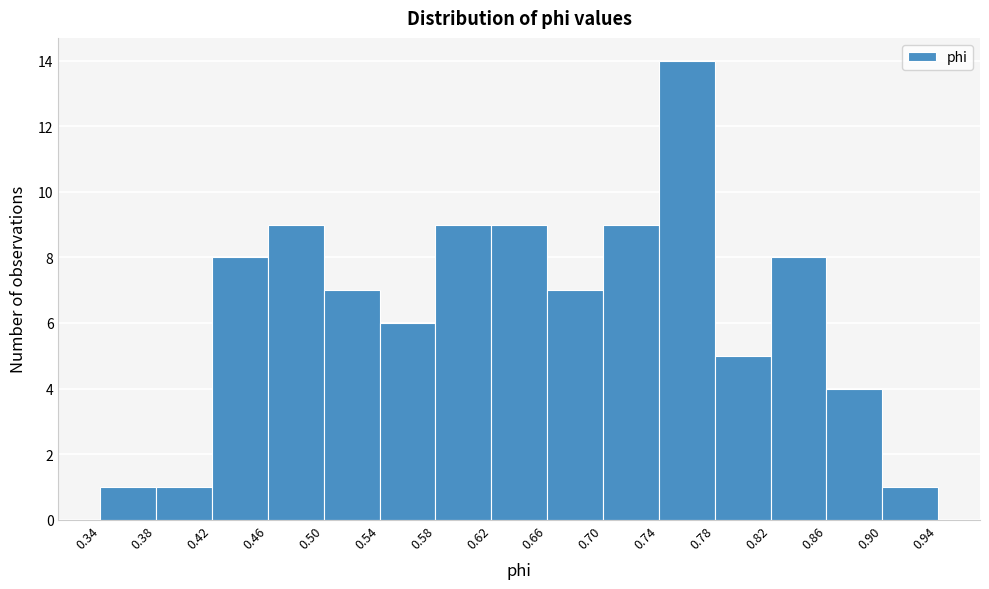

Reading left to right, list every bar in this chart as the range it spans on the x-axis followed by its height. The values are not printed on the chart, so give them approximately, as read against the axis.

0.34 to 0.38: 1
0.38 to 0.42: 1
0.42 to 0.46: 8
0.46 to 0.50: 9
0.50 to 0.54: 7
0.54 to 0.58: 6
0.58 to 0.62: 9
0.62 to 0.66: 9
0.66 to 0.70: 7
0.70 to 0.74: 9
0.74 to 0.78: 14
0.78 to 0.82: 5
0.82 to 0.86: 8
0.86 to 0.90: 4
0.90 to 0.94: 1